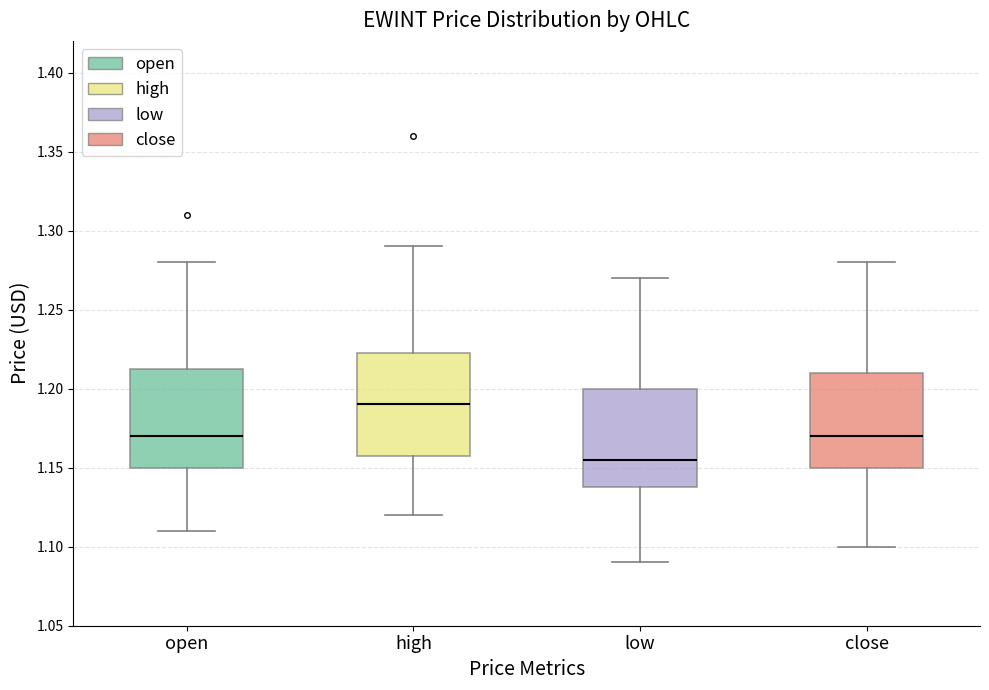

Where does the lower whisker of the box for high end on the y-axis? The values are not printed on the chart, so give them approximately, as read against the axis.

1.120